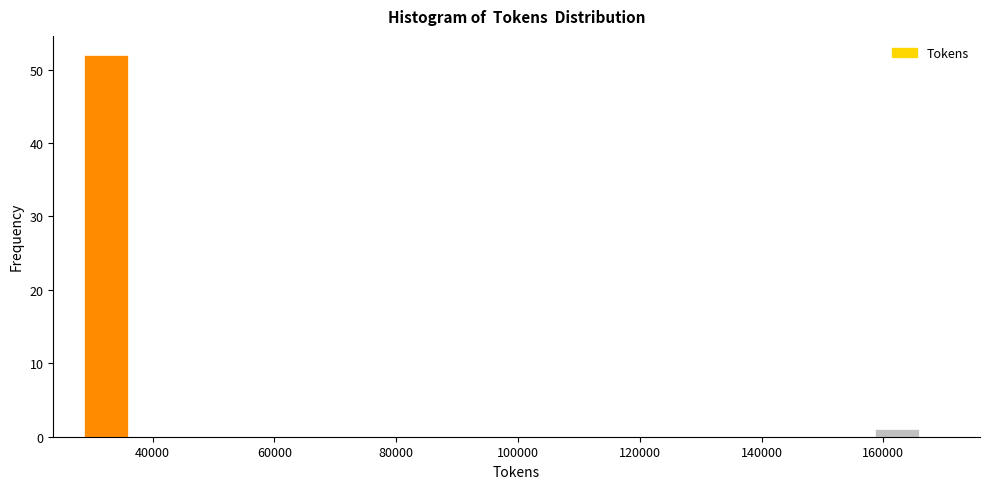

Around what value on the x-axis is the tallest bar? Give the approximate position of its centre, as read against the axis.

32000